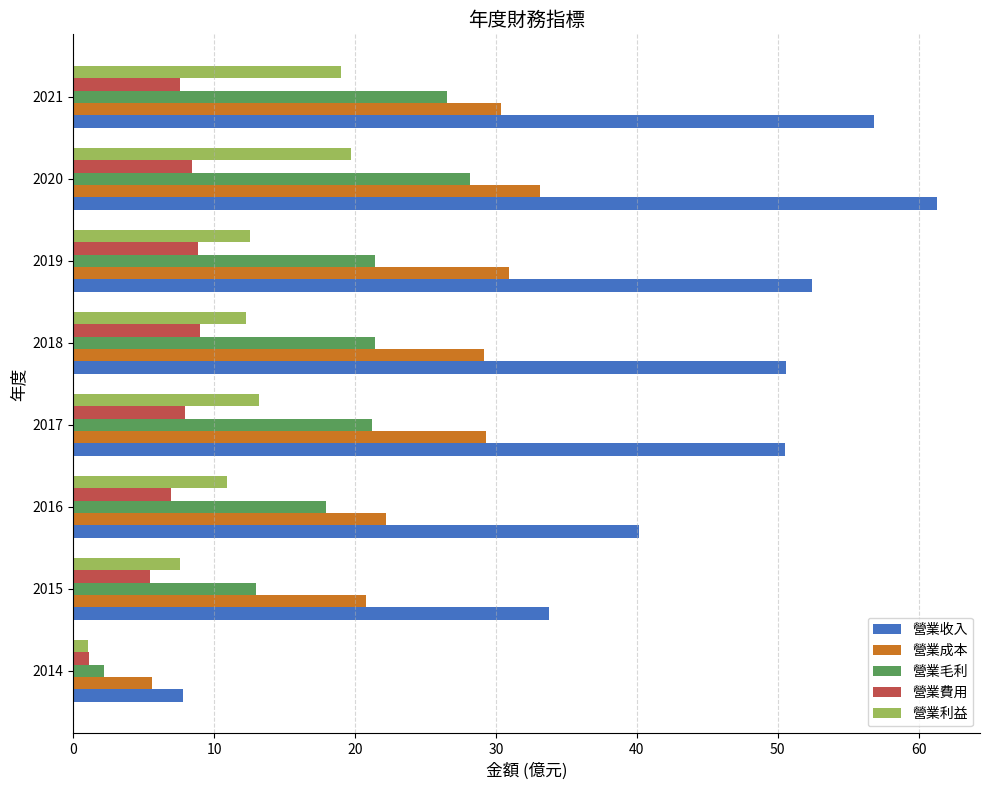

Rank the series by their maximum value, from lowest to highest.

營業費用, 營業利益, 營業毛利, 營業成本, 營業收入